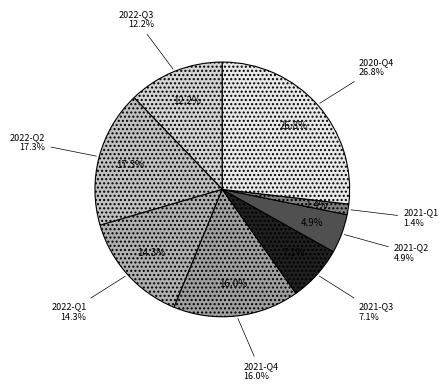

Count the number of slices in the pie.

8